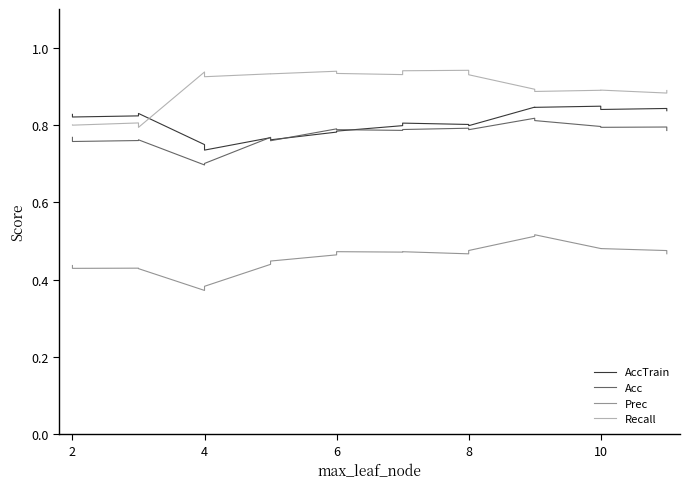

How many Recall values are between 0 and 1?

20